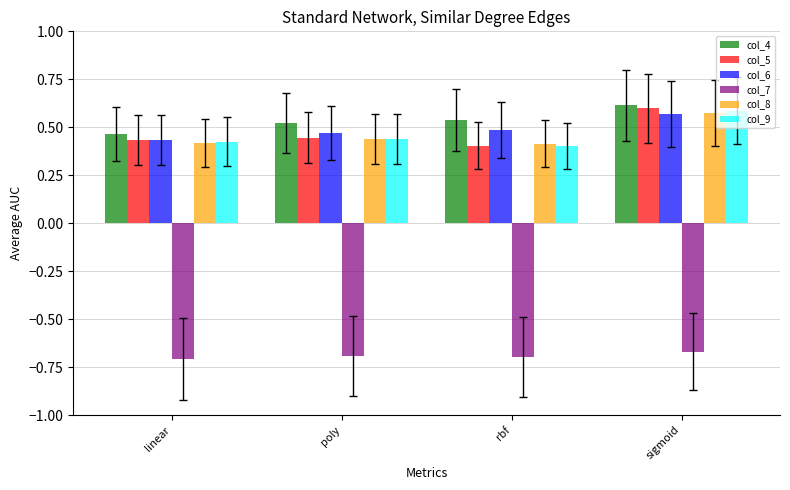

How many col_9 values are between 0 and 1?

4